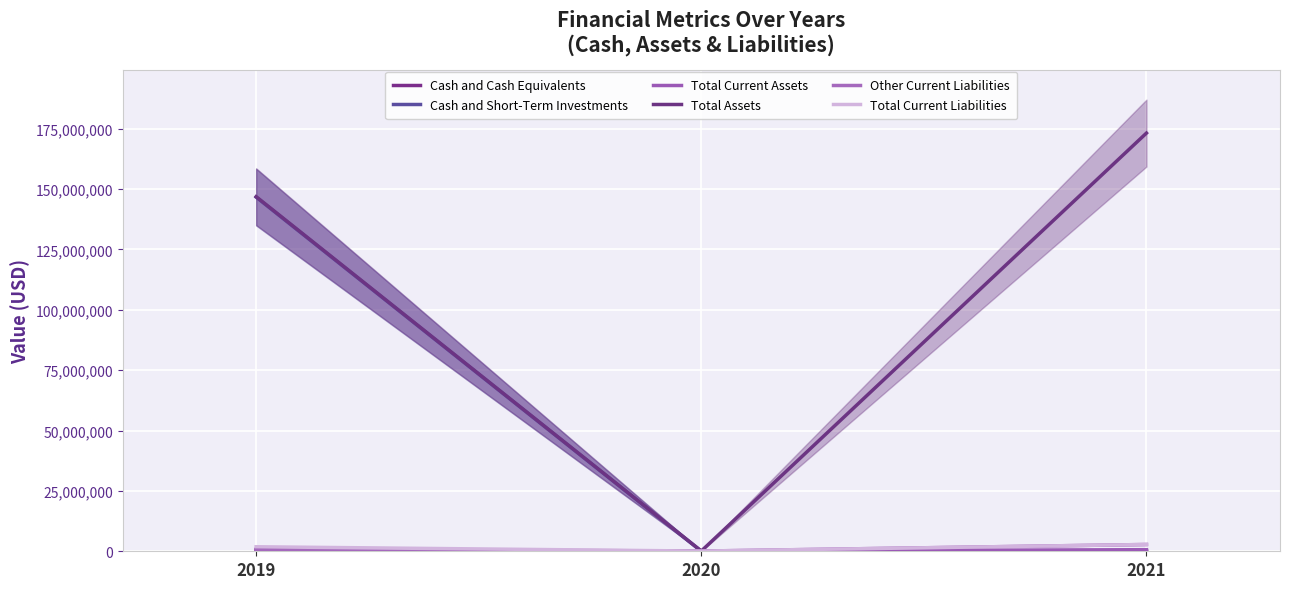

What is the value of the Cash and Cash Equivalents point at the 3rd from the left?

43324